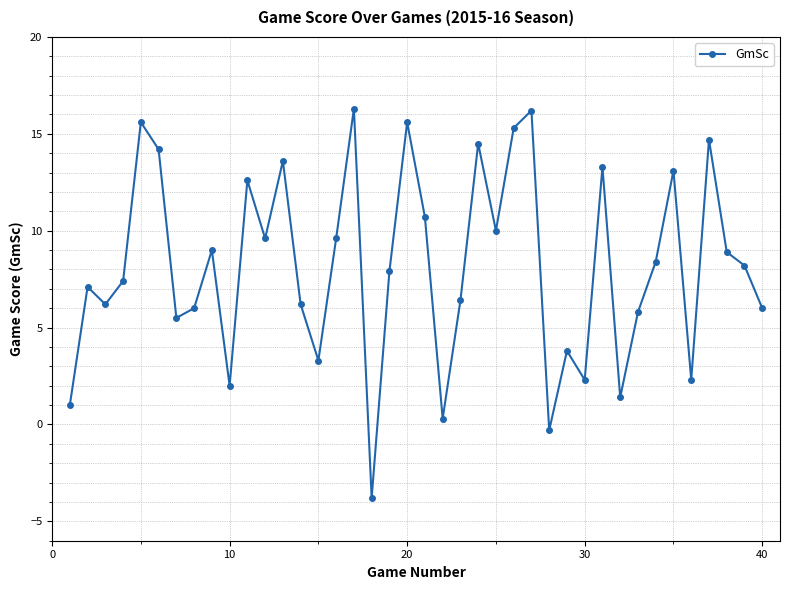

What is the greatest value displayed?

16.3